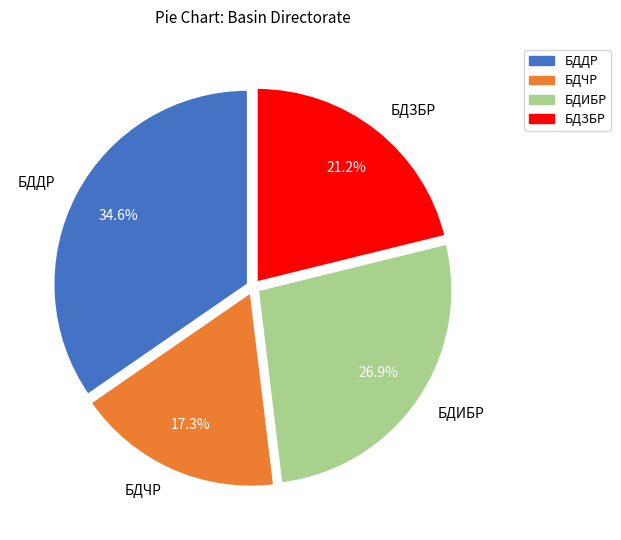

What is the total percentage of БДДР and БДЗБР?

55.8%